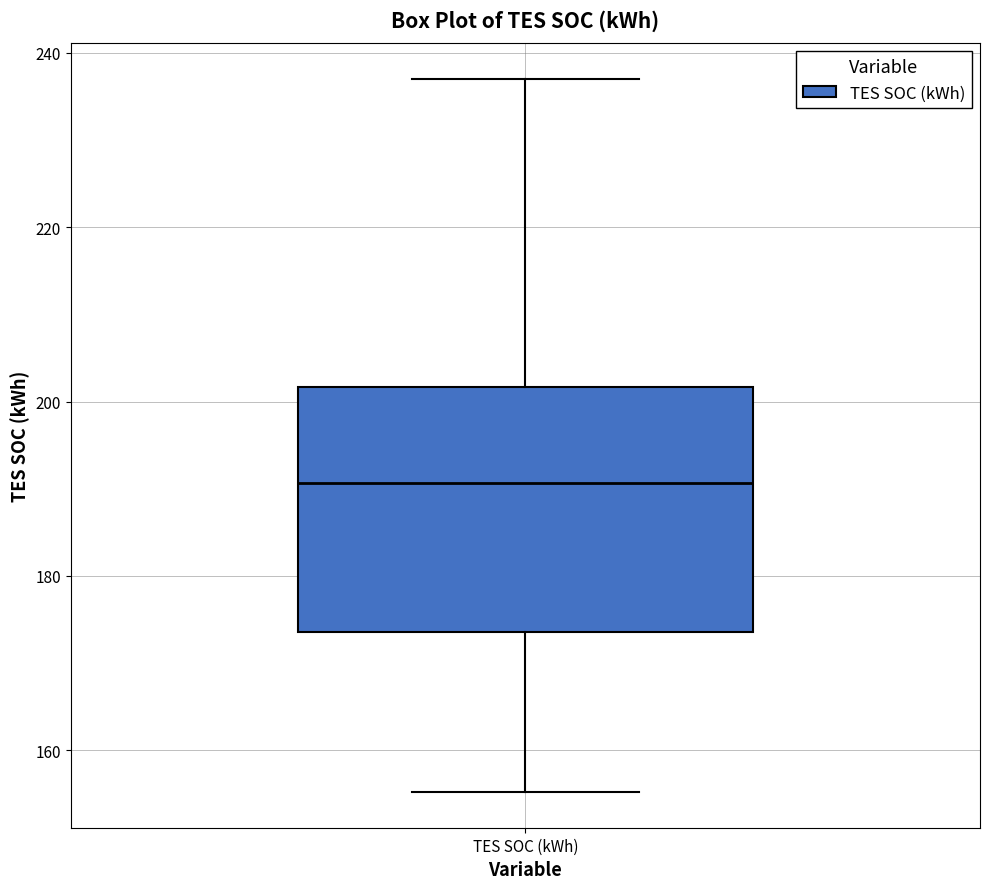

Where does the lower whisker of the box for TES SOC (kWh) end on the y-axis? The values are not printed on the chart, so give them approximately, as read against the axis.

156